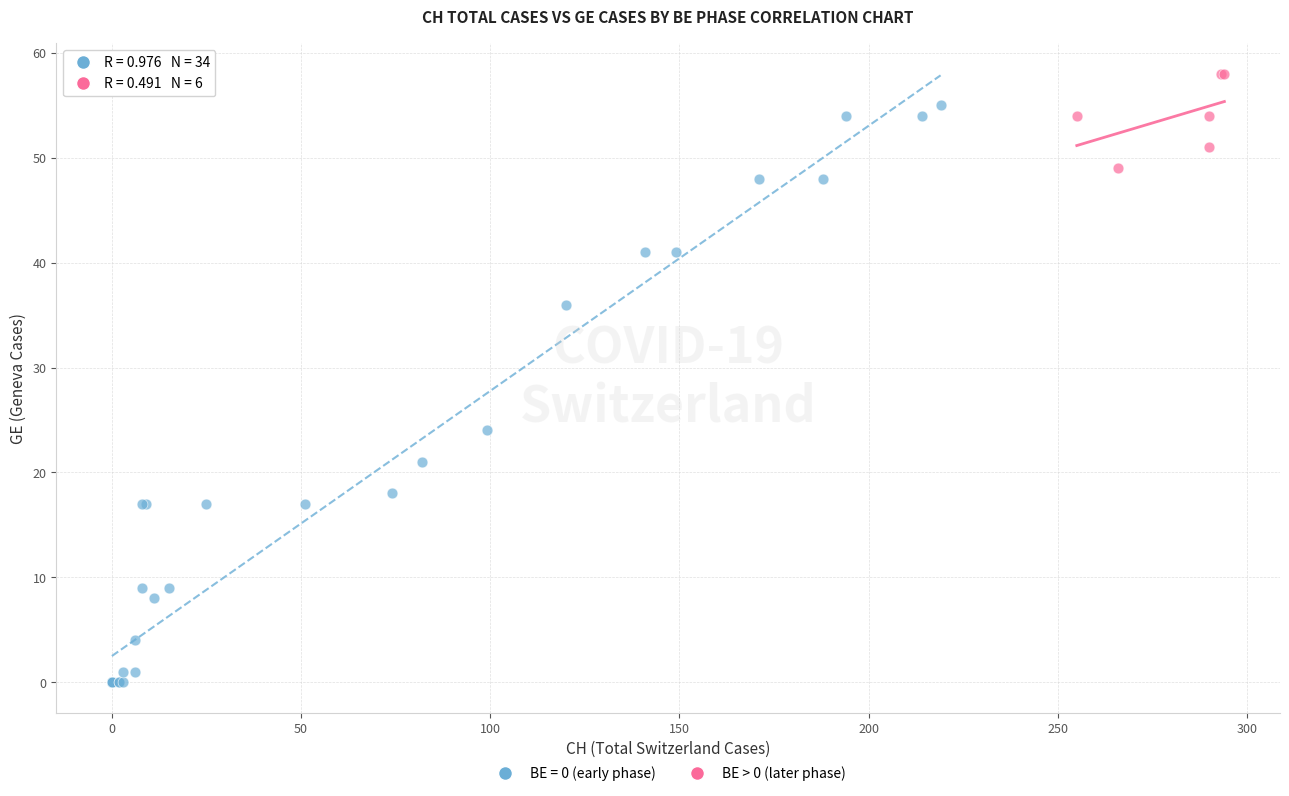

Which series reaches the minimum Y coordinate?

BE = 0 (early phase)